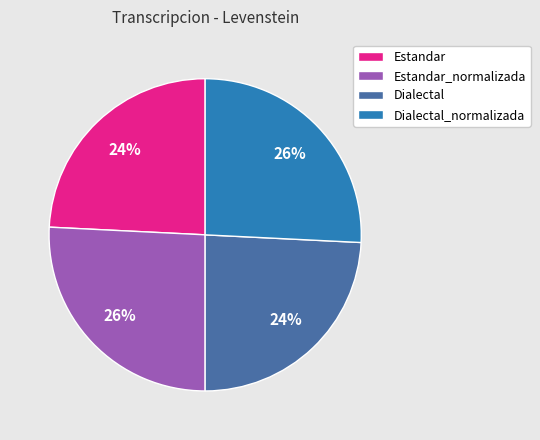

Is the sum of Dialectal and Estandar greater than half?

No